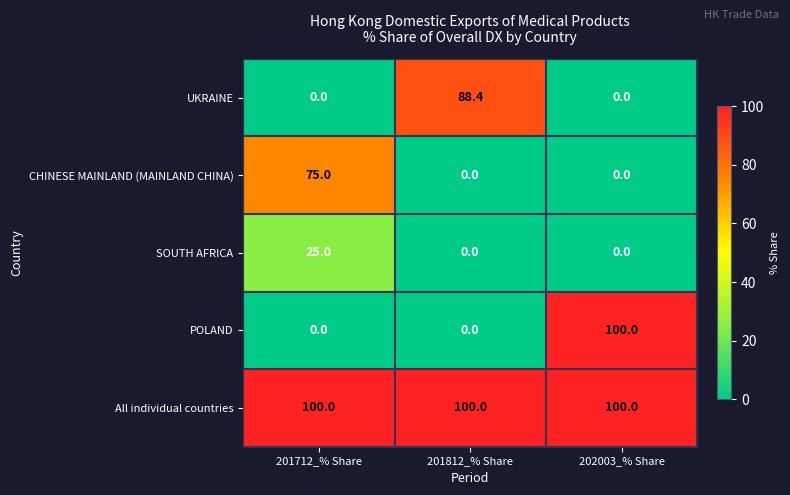

Which category has the highest value in the UKRAINE series?

201812_% Share